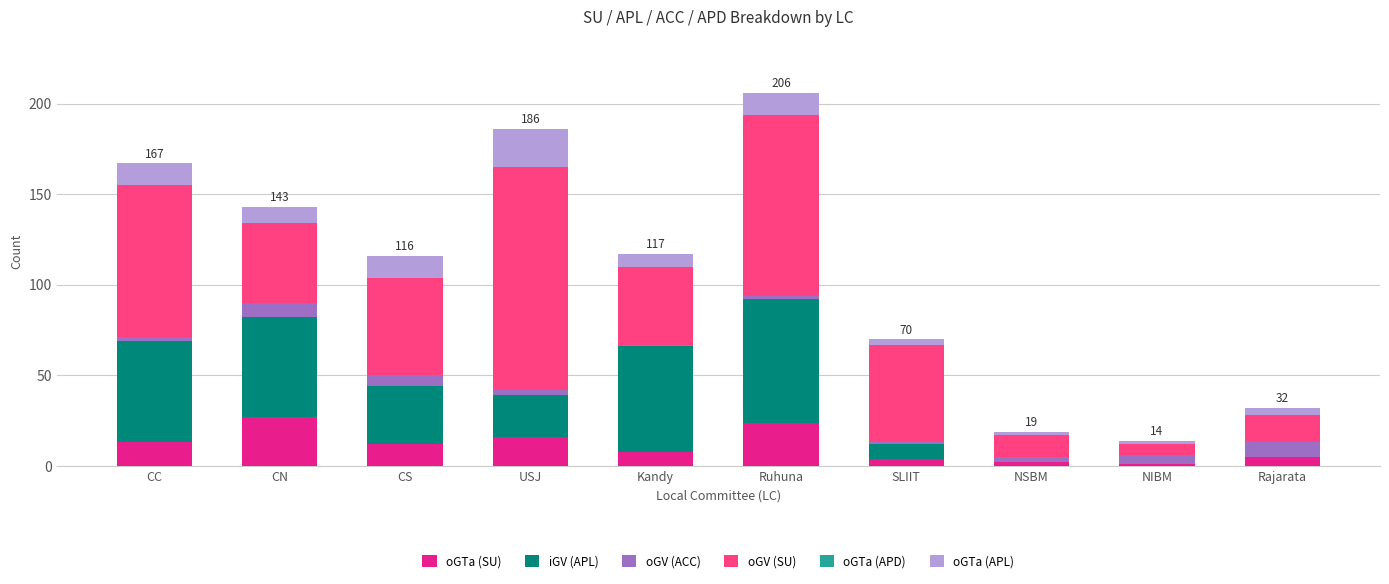

How many distinct data groups are displayed?

5